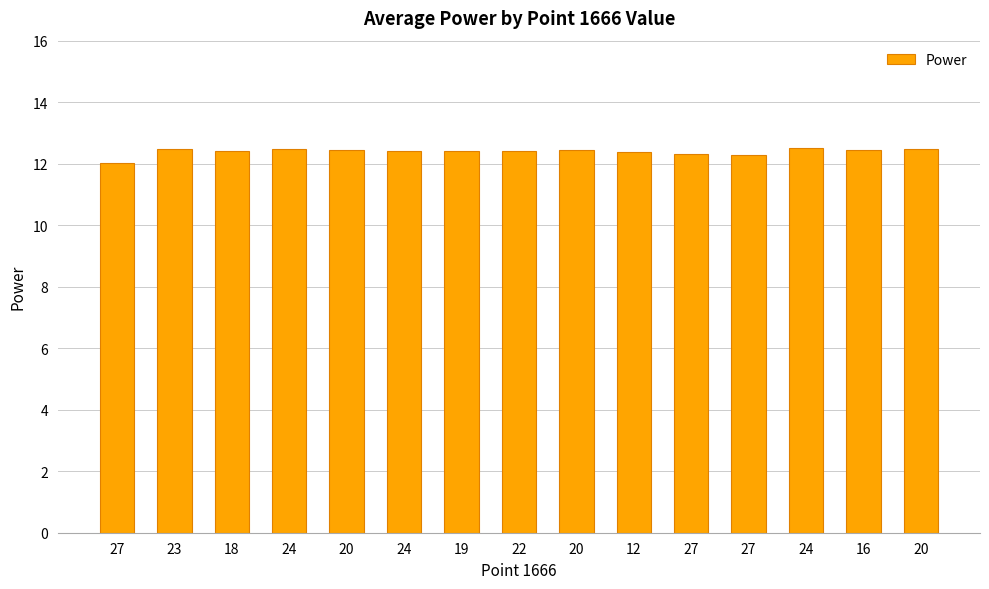

Count the number of data series in this chart.

1